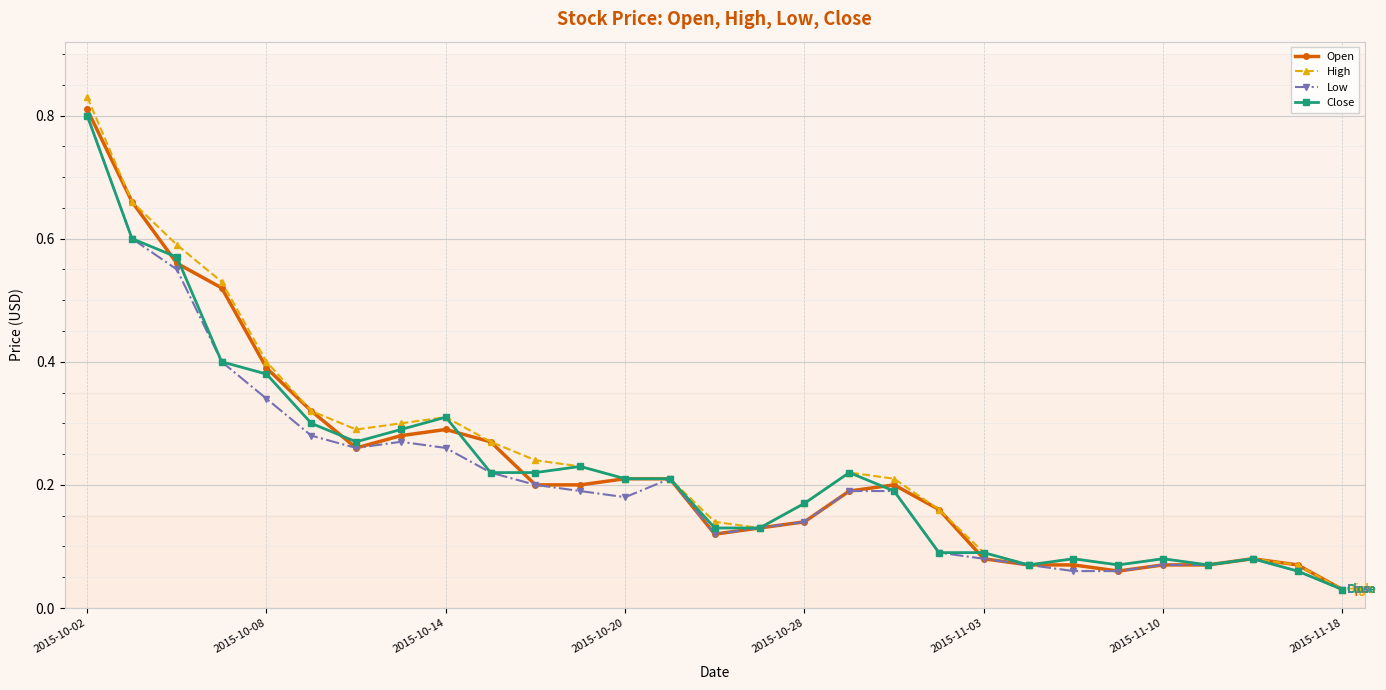

At how many categories does at least one series exceed 0?

29